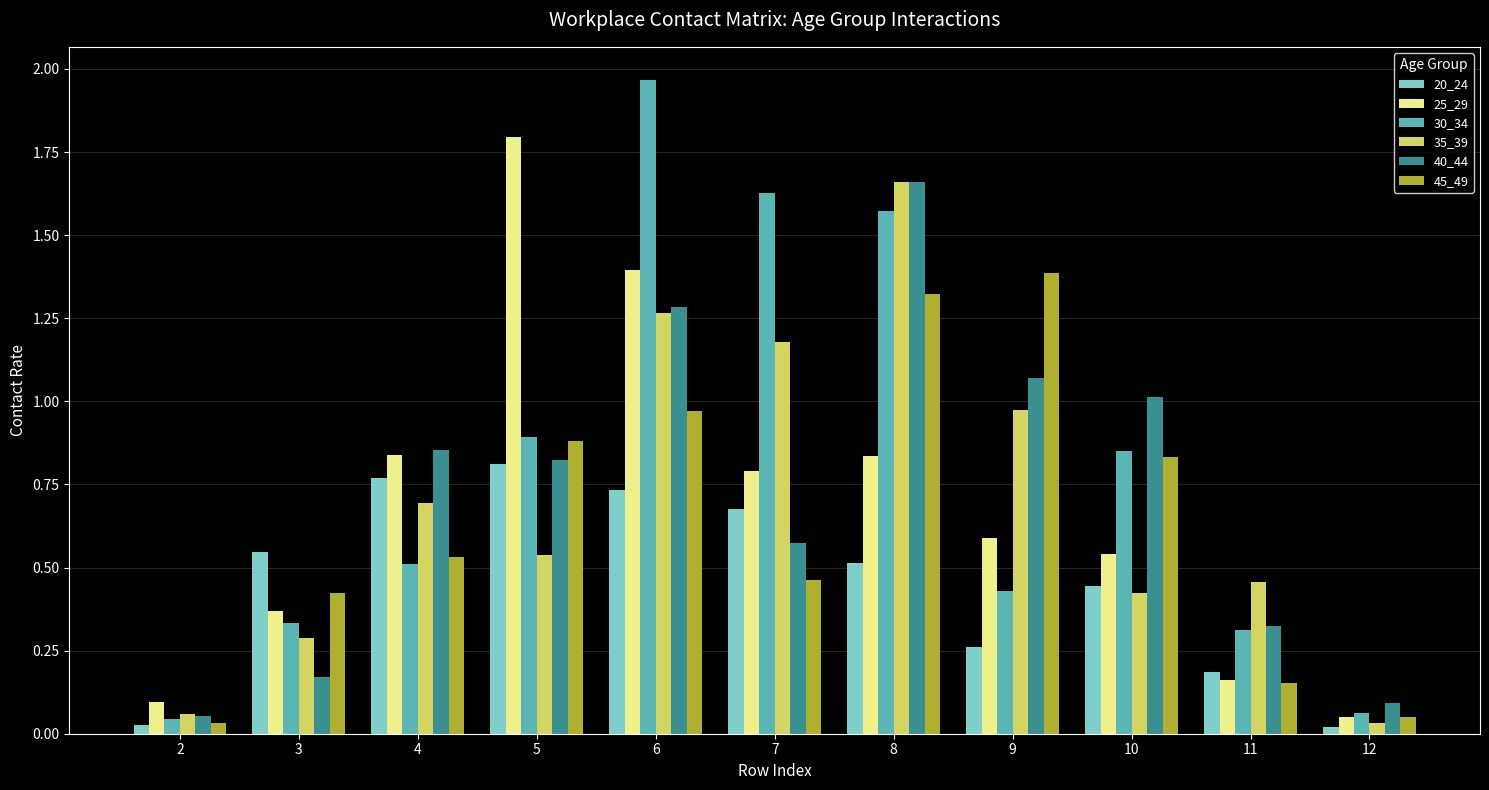

Which series has the largest total across all categories?

30_34